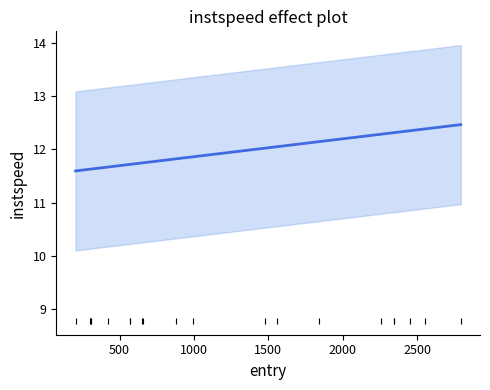

Does the chart have visible grid lines?

No